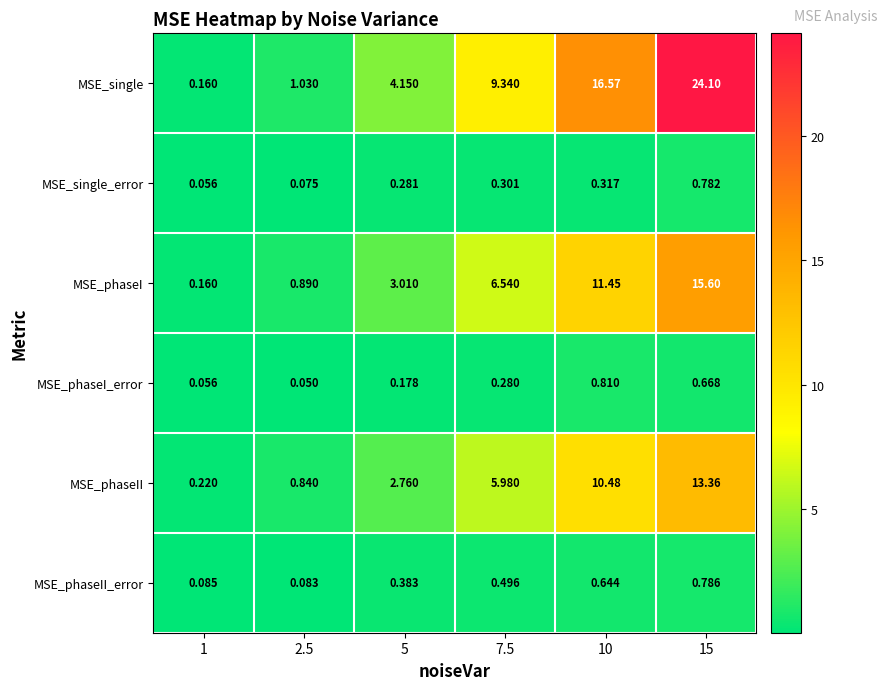

Which category has the highest value across all series?

15